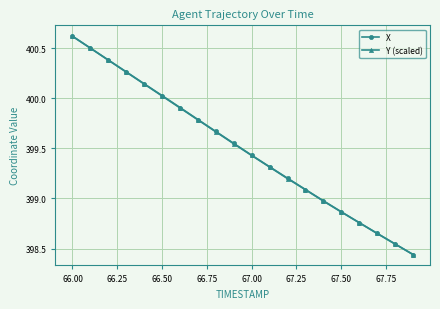

True or false: X has more than 0 points higher than both neighbors.

False